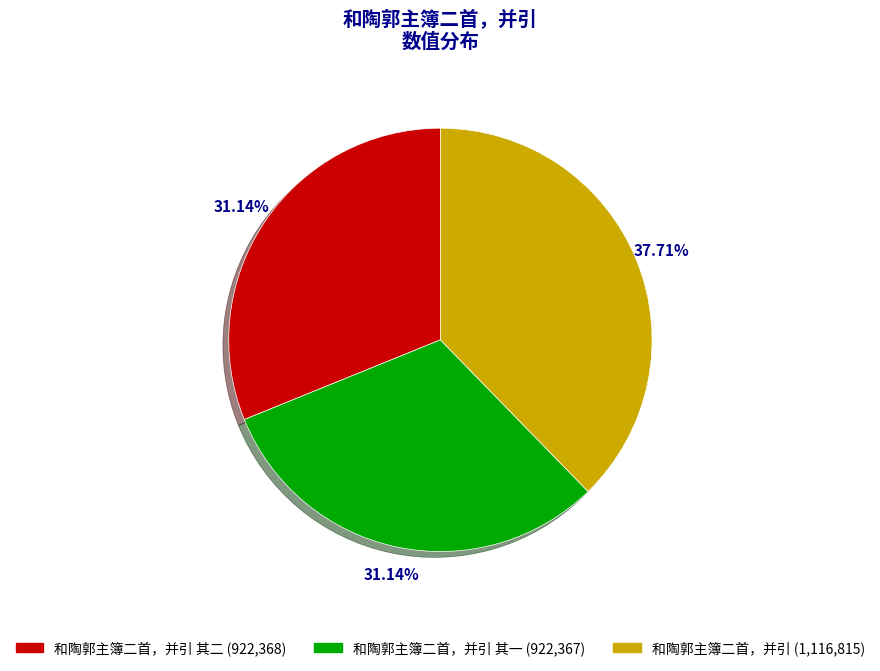

Is there a majority slice in this chart?

No